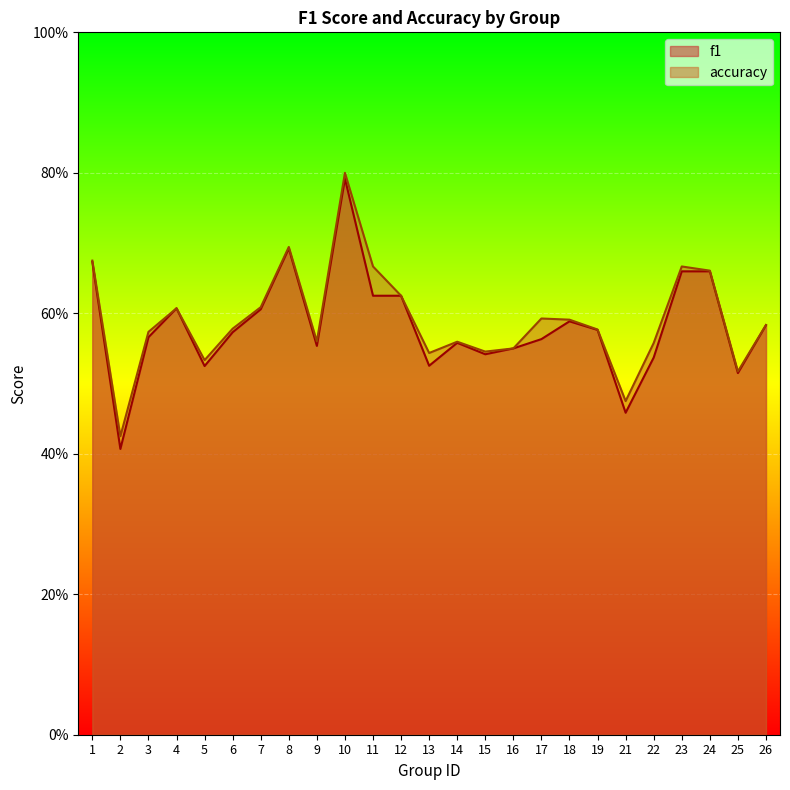

Is it true that f1 equals 0.2 at 22?

False